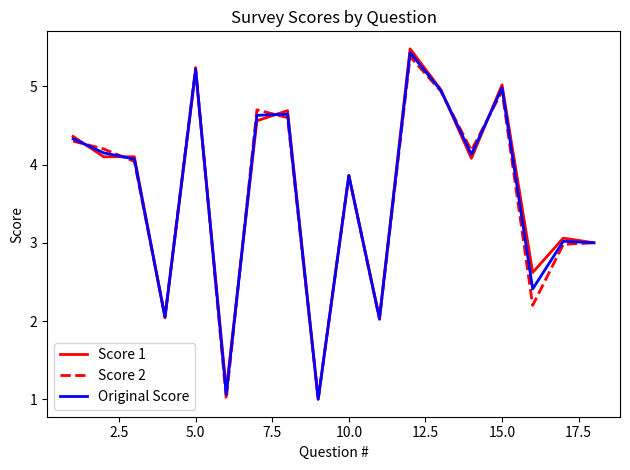

What are all the series names shown in the legend?

Score 1, Score 2, Original Score